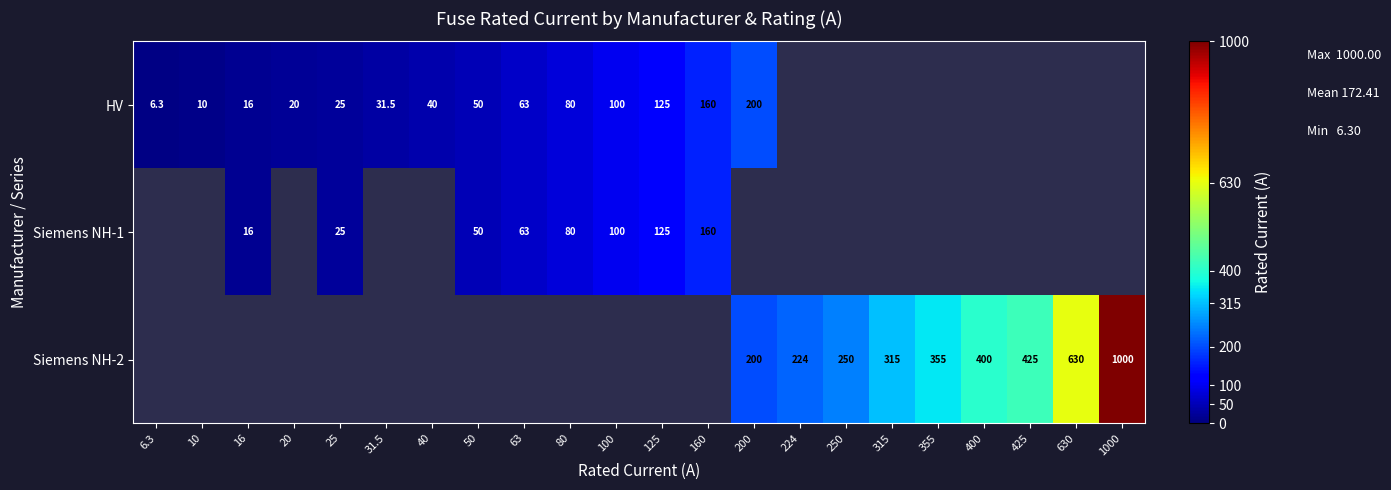

True or false: HV has a value of 10.0 at 10.

True